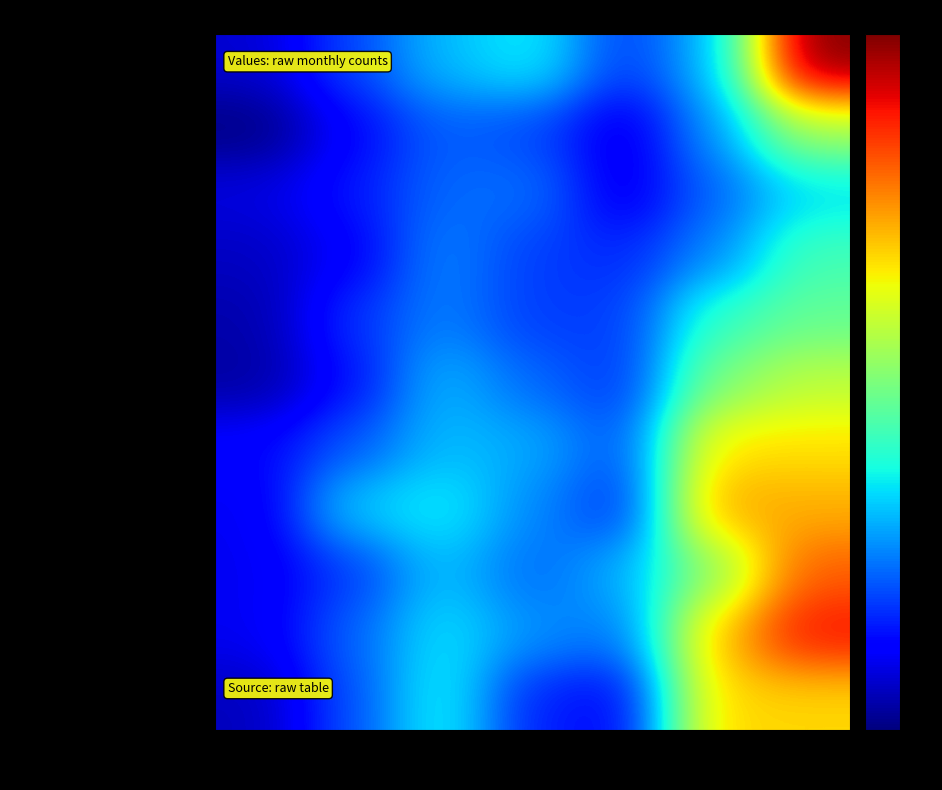

What is the total value across all series at 2019?

518